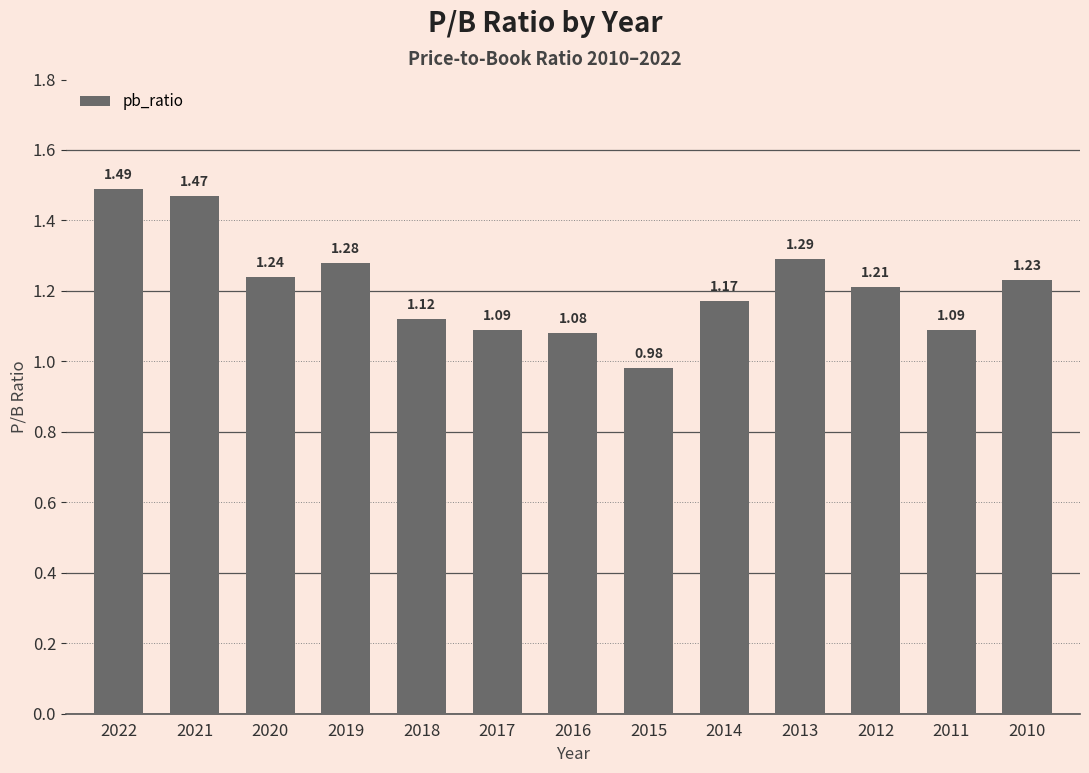

Count the number of data series in this chart.

1